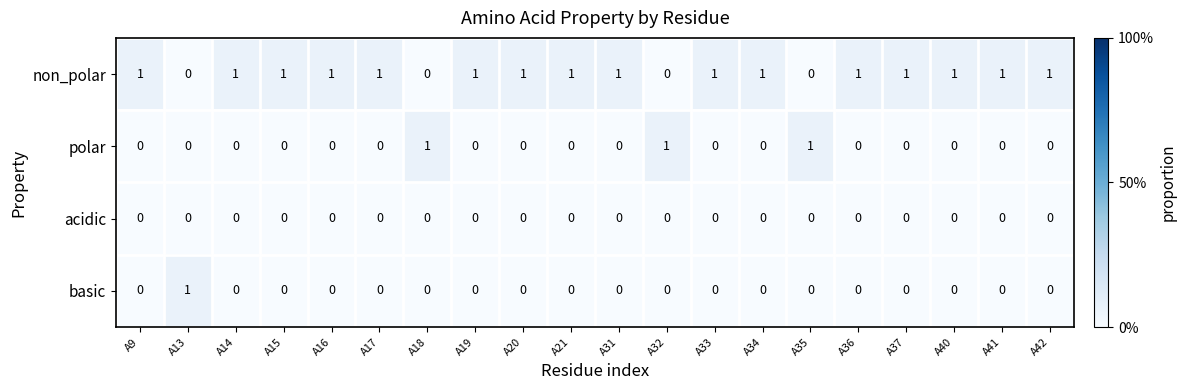

What is the difference between the highest and lowest values at A41?

1